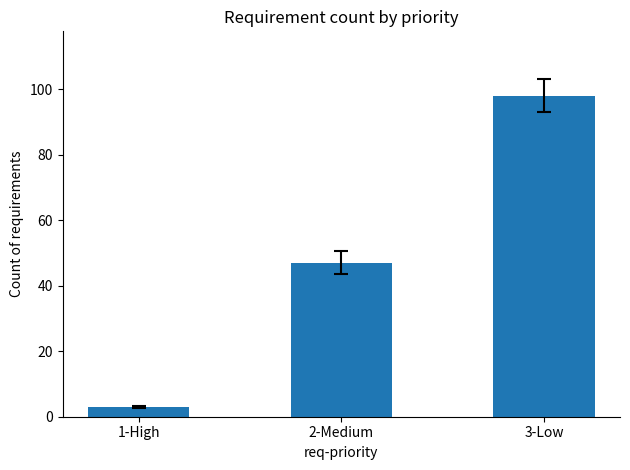

Rank the categories by value from lowest to highest.

1-High, 2-Medium, 3-Low